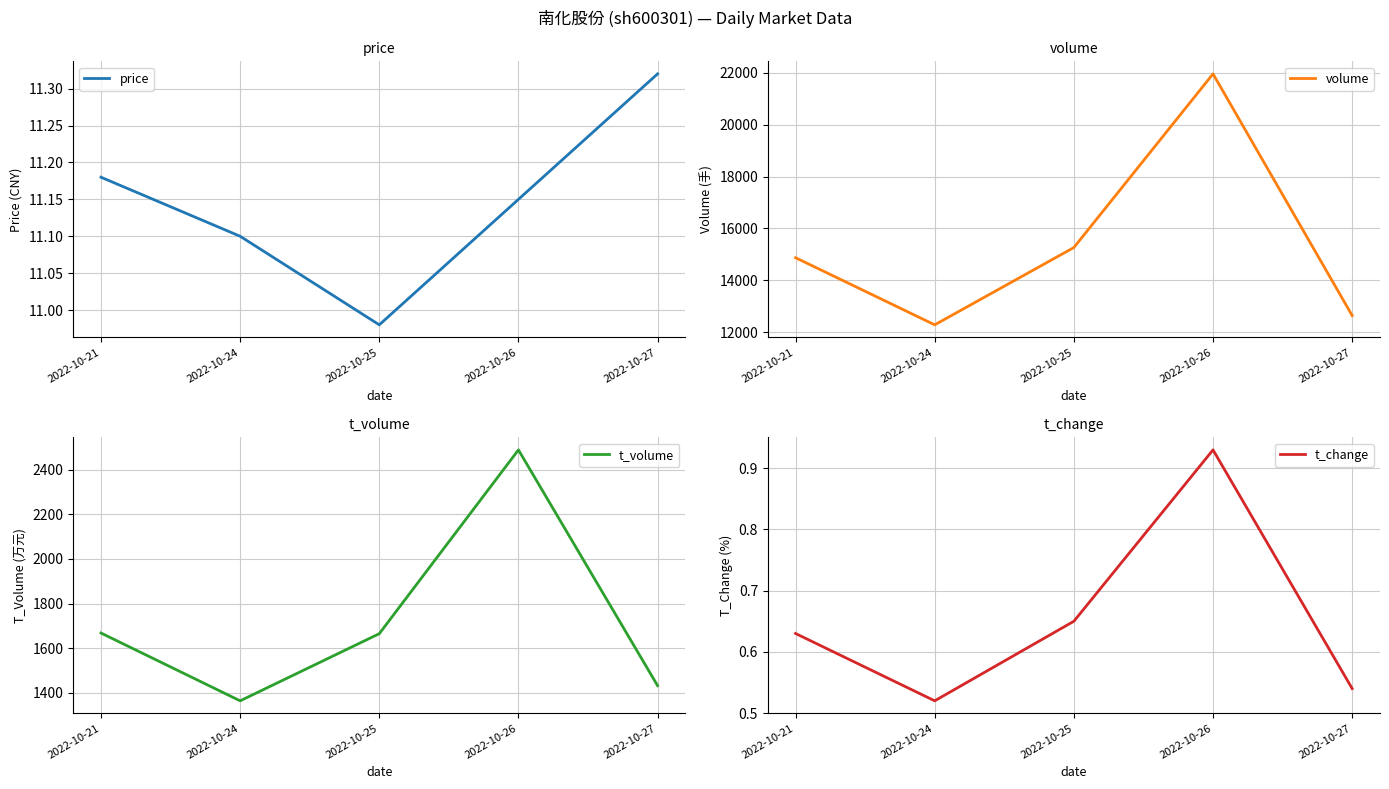

Reading left to right, list all the values displayed in this chart.

price: 2022-10-21=11.2	2022-10-24=11.1	2022-10-25=11.0	2022-10-26=11.2	2022-10-27=11.3
volume: 2022-10-21=14875.0	2022-10-24=12293.0	2022-10-25=15267.0	2022-10-26=21949.0	2022-10-27=12650.0
t_volume: 2022-10-21=1668.0	2022-10-24=1364.0	2022-10-25=1665.0	2022-10-26=2489.0	2022-10-27=1432.0
t_change: 2022-10-21=0.6	2022-10-24=0.5	2022-10-25=0.7	2022-10-26=0.9	2022-10-27=0.5